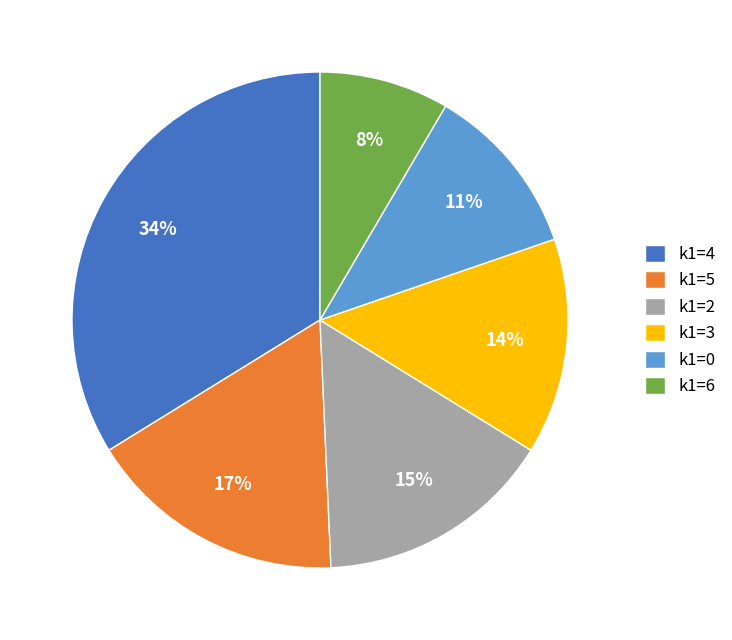

Rank the categories by value from lowest to highest.

k1=6, k1=0, k1=3, k1=2, k1=5, k1=4